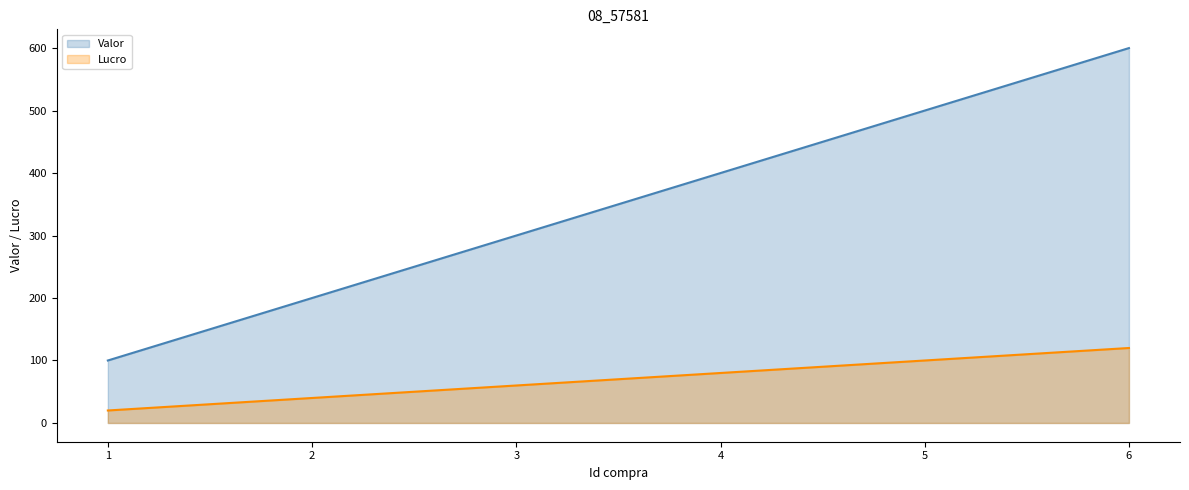

Where is Lucro nearest to the value 70?

3